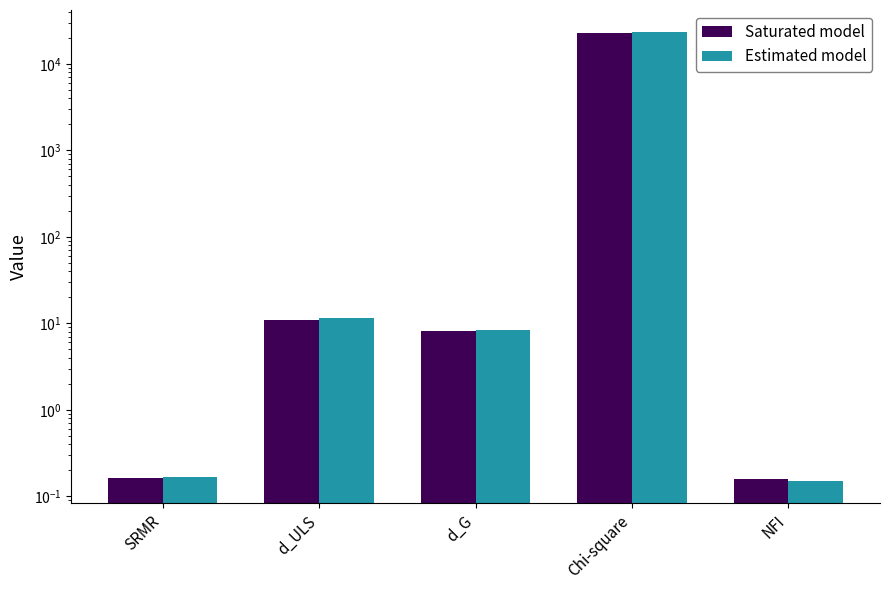

Rank the series by their average value, from lowest to highest.

Saturated model, Estimated model